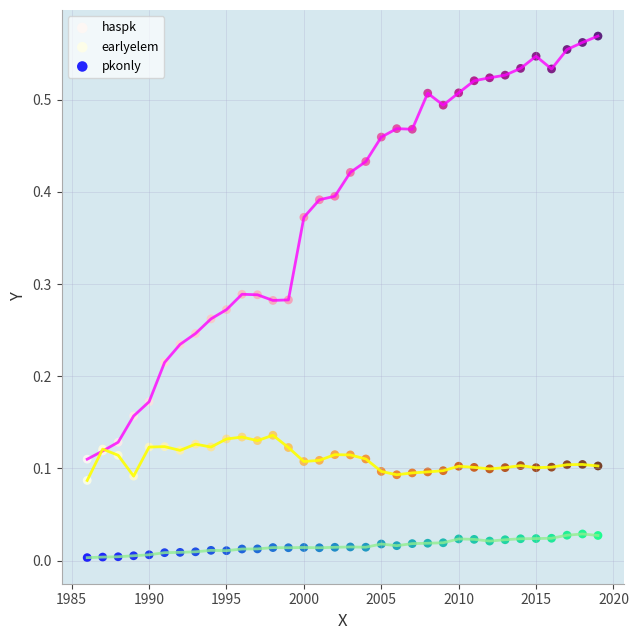

What are all the series names shown in the legend?

haspk, earlyelem, pkonly